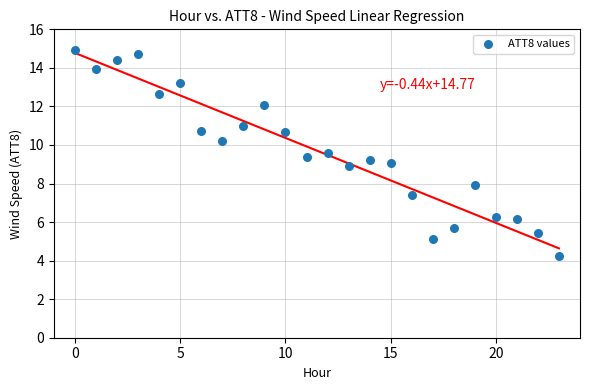

What is the range of Y values (max minus min)?

10.7